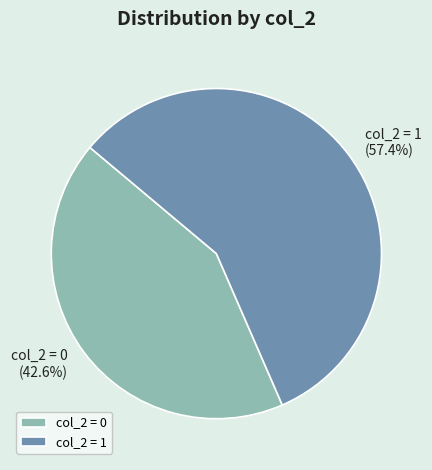

Does any single category account for the majority?

Yes